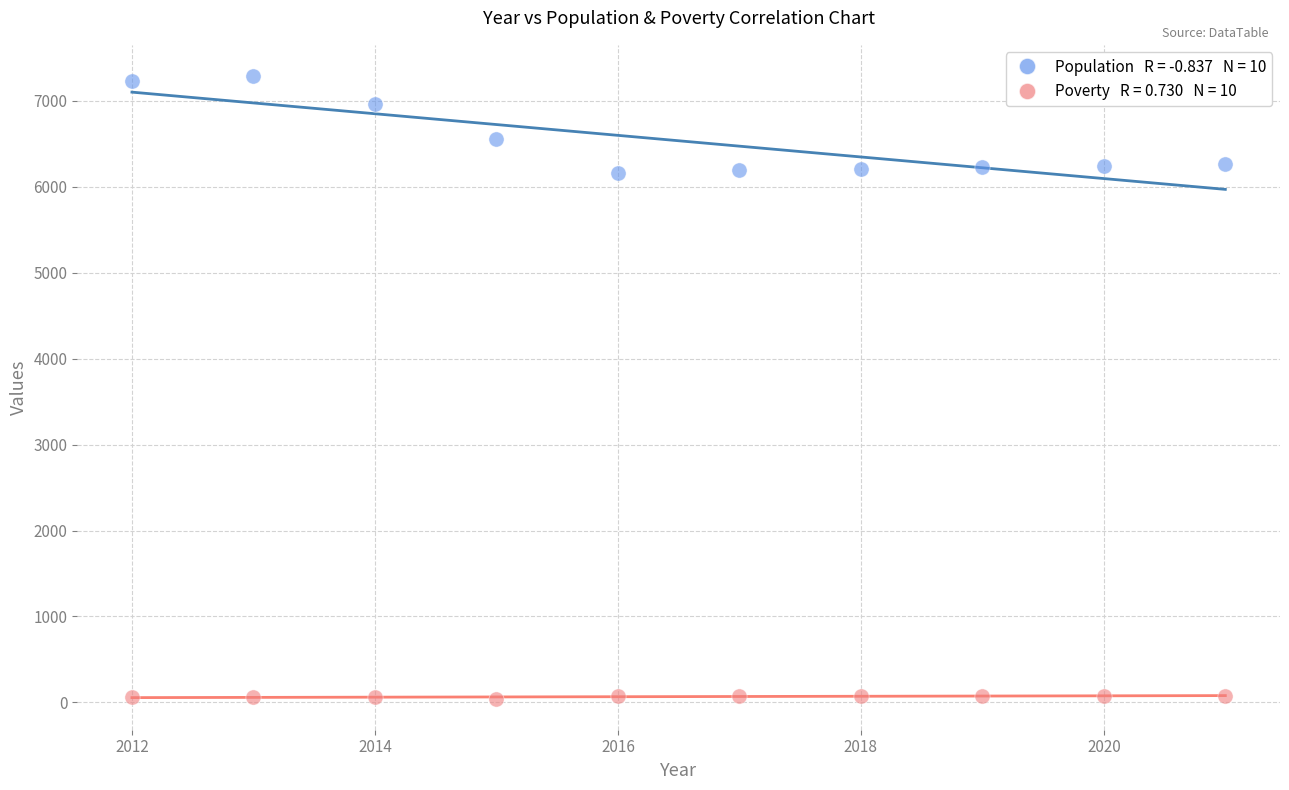

Across all data points, what is the range of Y values (max minus min)?

7247